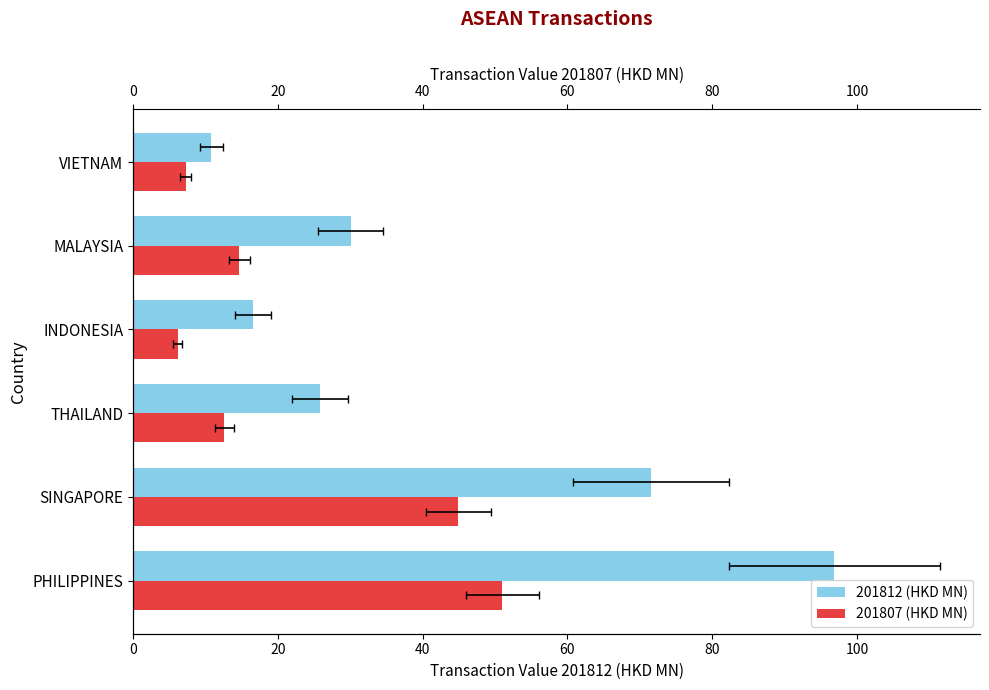

Which series has the largest total across all categories?

201812